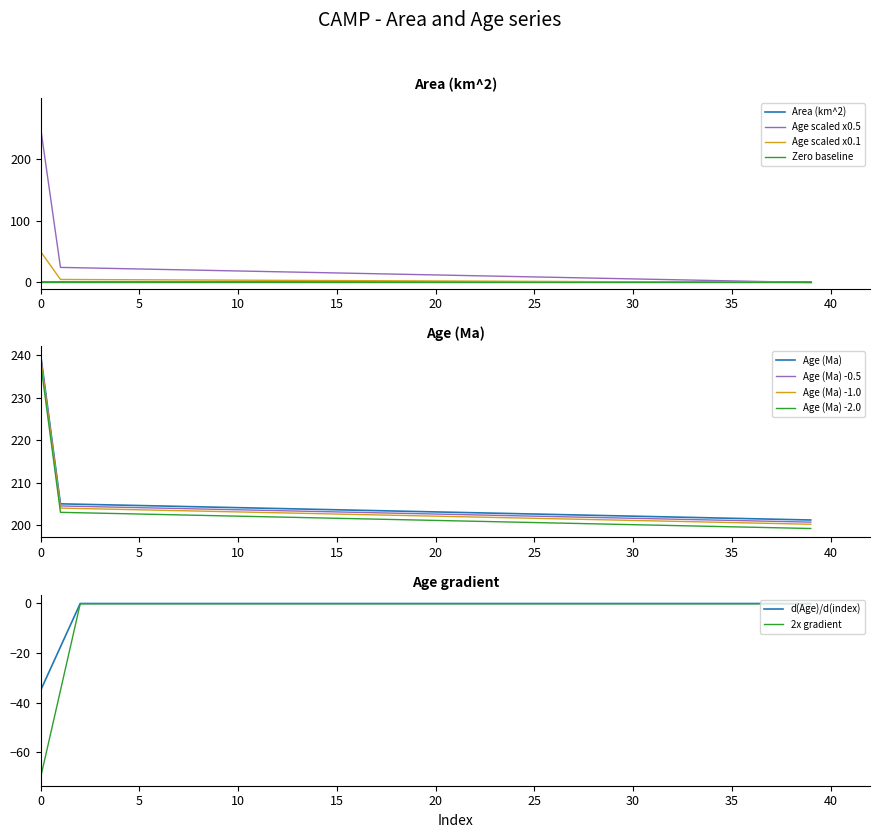

What is the lowest value of the Age (Ma) -1.0 series?

200.2